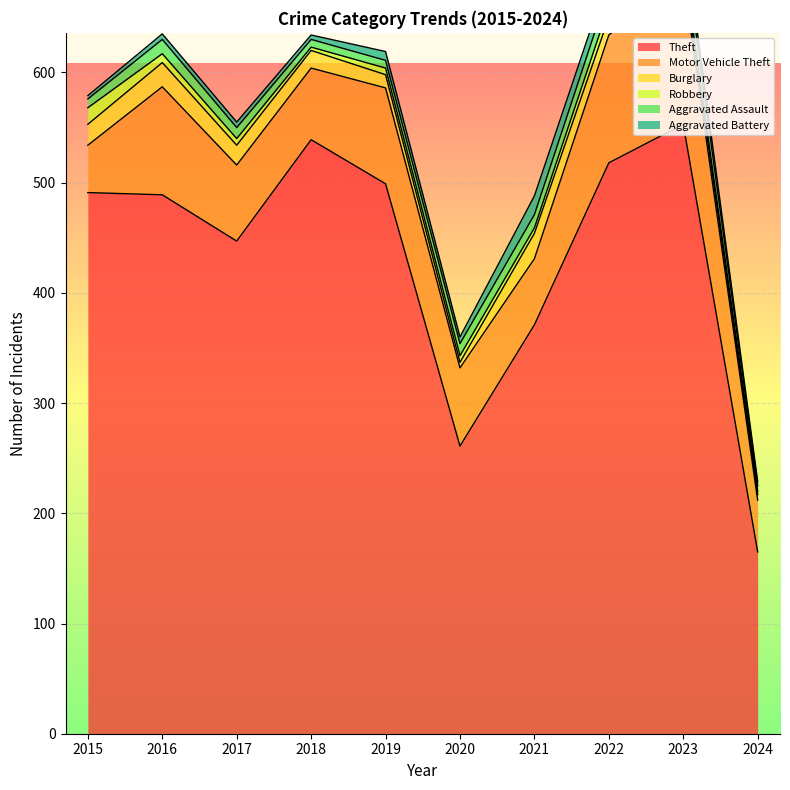

What are all the series names shown in the legend?

Theft, Motor Vehicle Theft, Burglary, Robbery, Aggravated Assault, Aggravated Battery